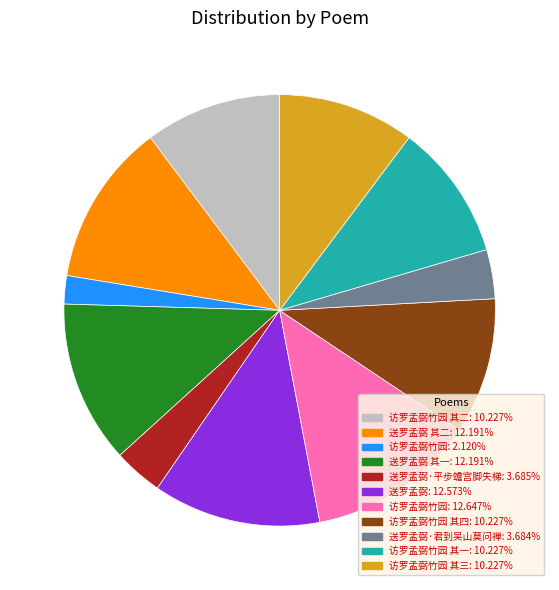

Does any single category account for the majority?

No